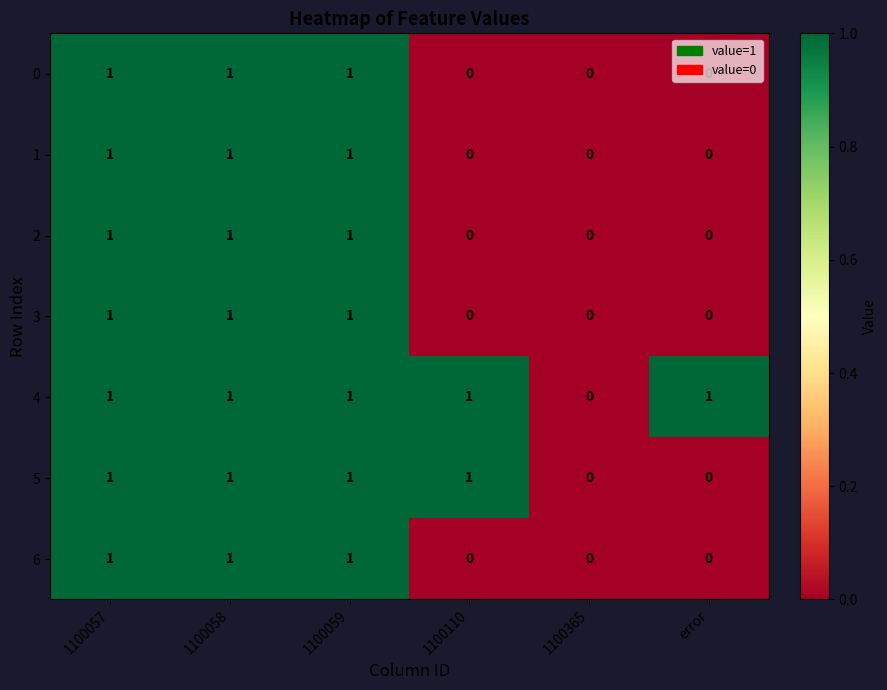

The 4 series shows 1 at 1100058. True or false?

True